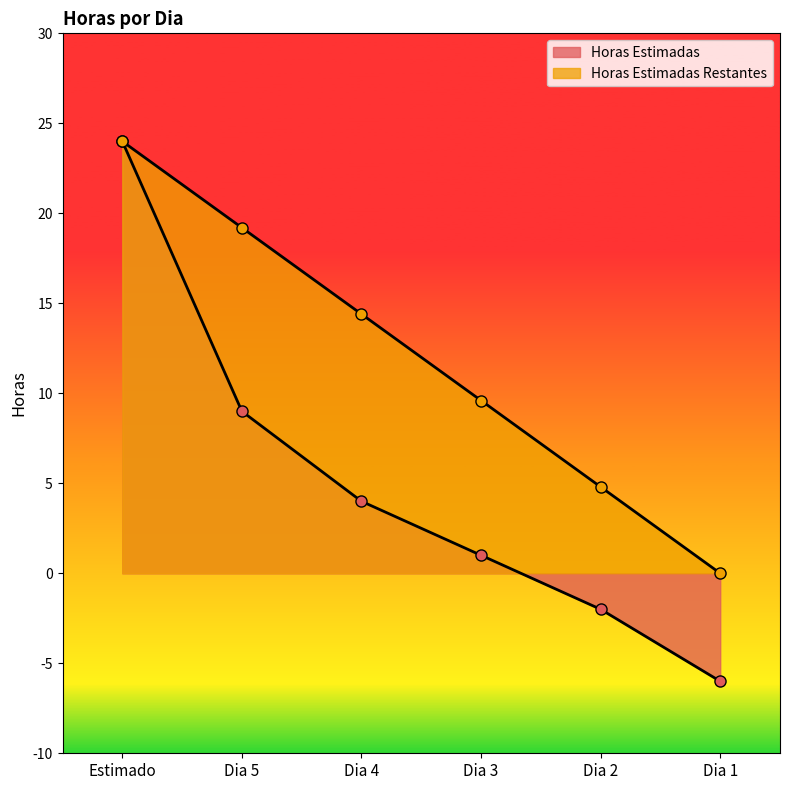

Which series has the widest spread of values?

Horas Estimadas